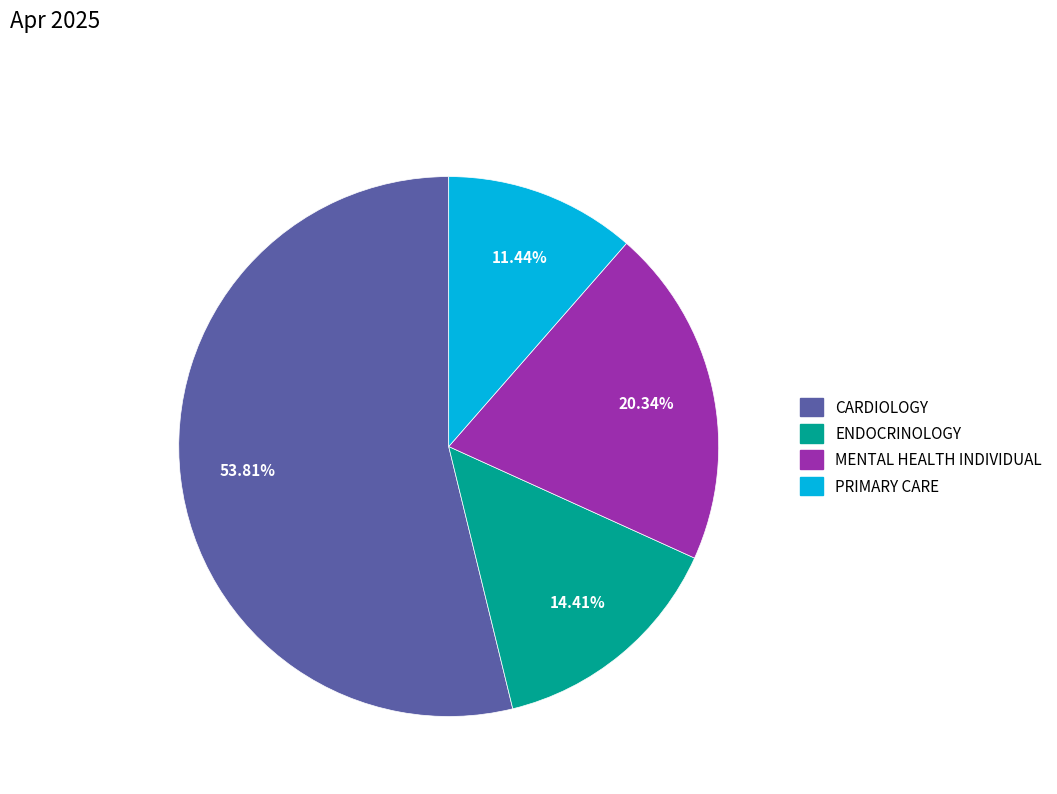

Count the number of slices in the pie.

4